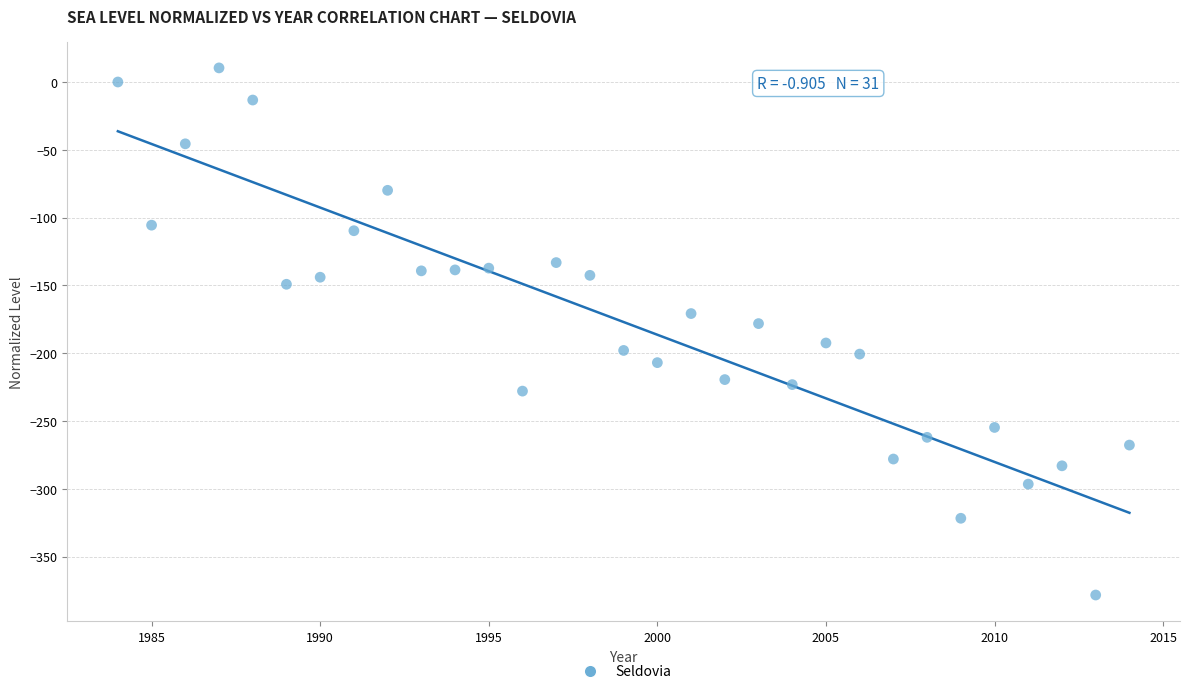

What is the range of Y values (max minus min)?

388.8